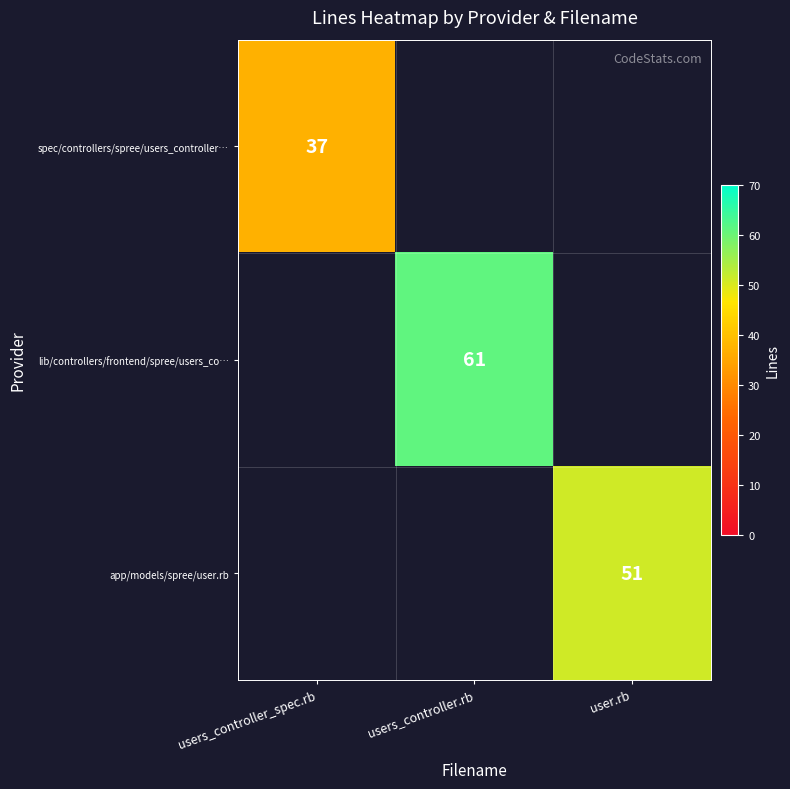

The spec/controllers/spree/users_controller… series shows 12.0 at users_controller_spec.rb. True or false?

False